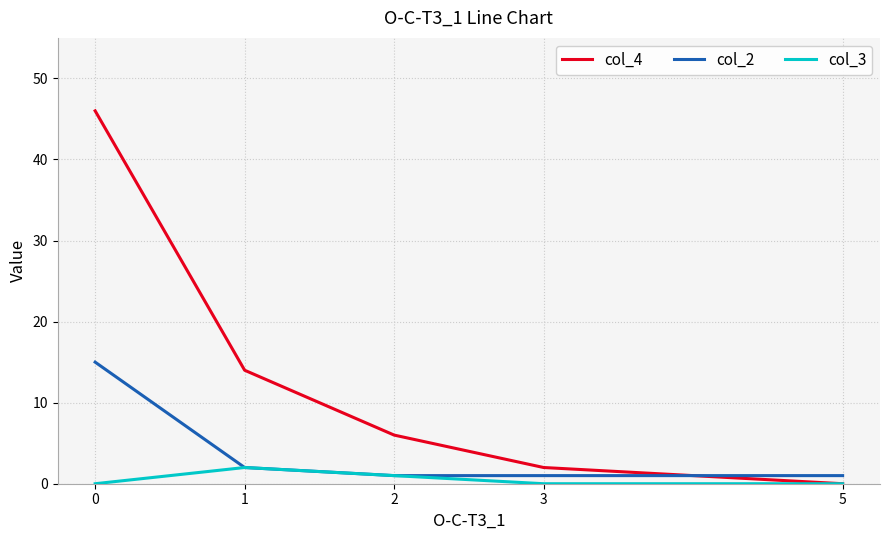

Reading left to right, transcribe all the data shown in this chart.

col_4: 46	14	6	2	0
col_2: 15	2	1	1	1
col_3: 0	2	1	0	0